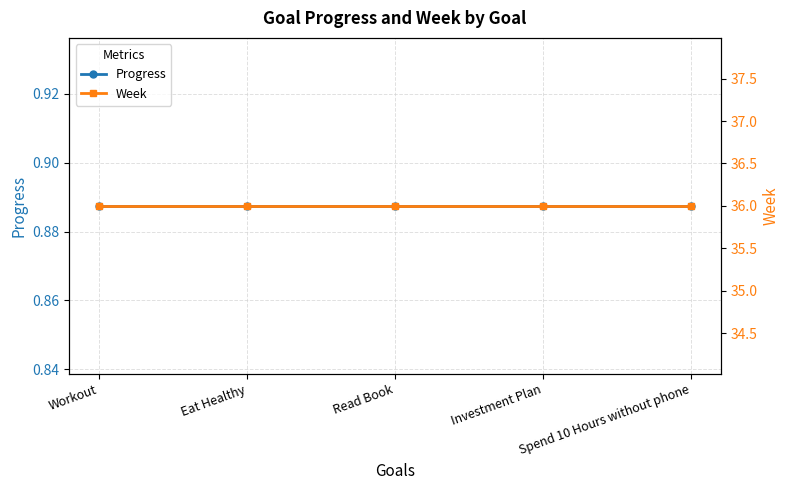

Reading right to left, what are all the values shown in this chart?

Progress: 0.9	0.9	0.9	0.9	0.9
Week: 36.0	36.0	36.0	36.0	36.0